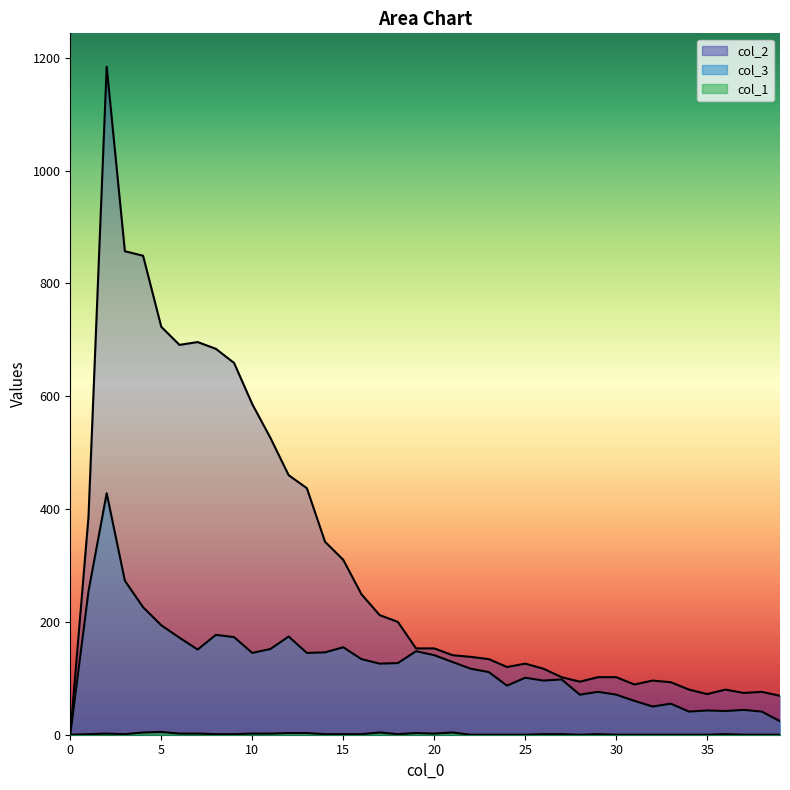

At which label is col_1 closest to 2?

2